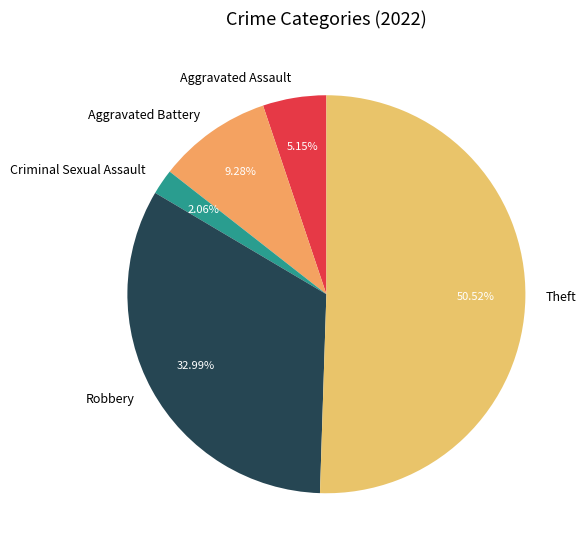

Which category has the biggest portion of the pie?

Theft